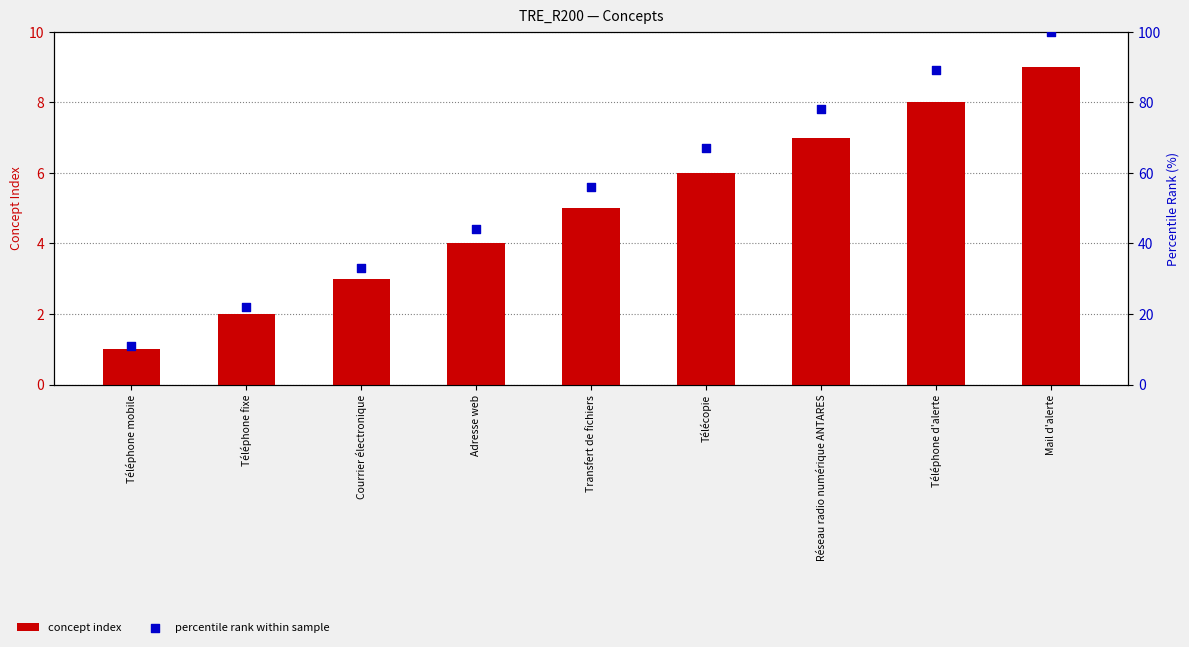

Is the value of percentile rank within sample at Mail d'alerte greater than the value of concept index at Adresse web?

Yes